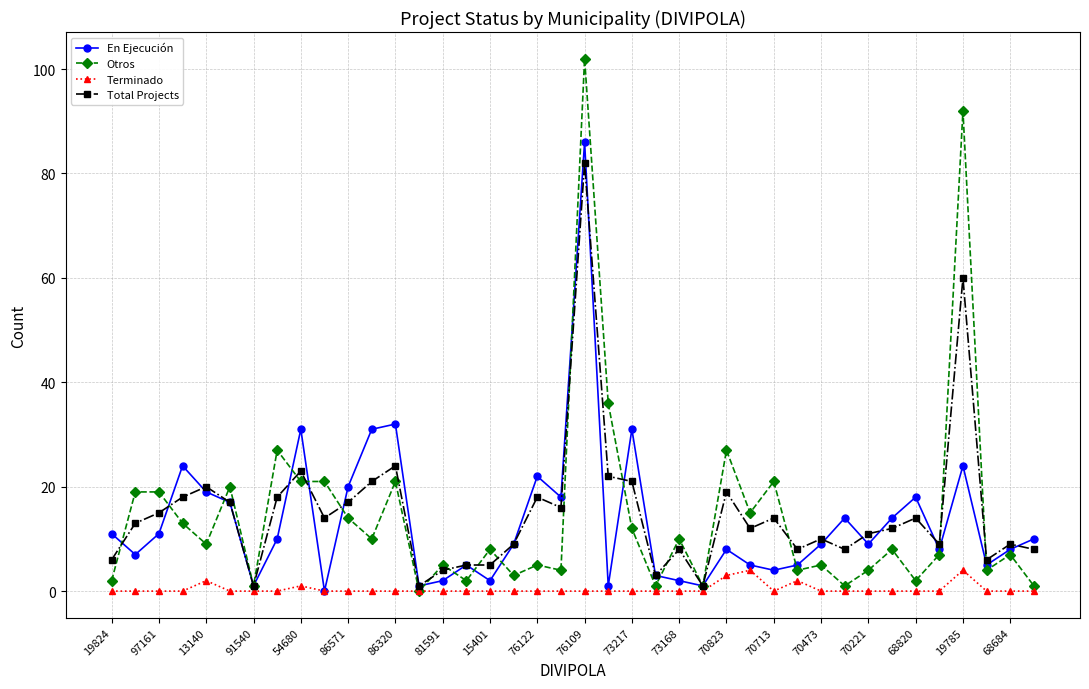

What is the maximum value for En Ejecución?

86